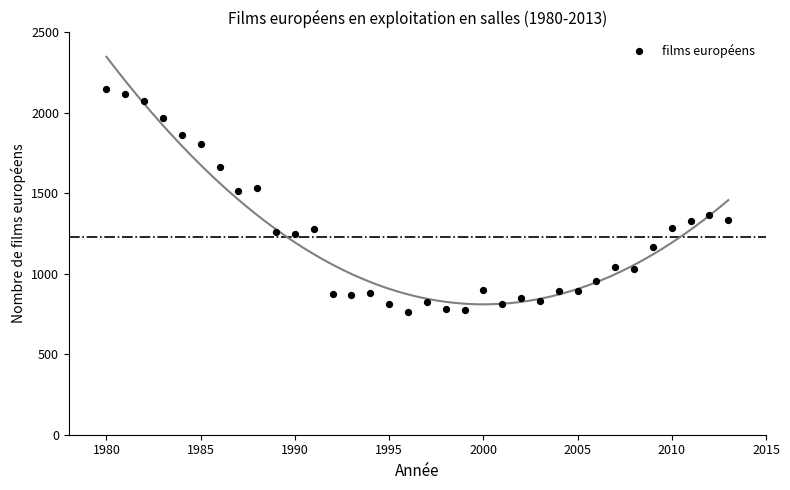

What is the range of Y values (max minus min)?

1388